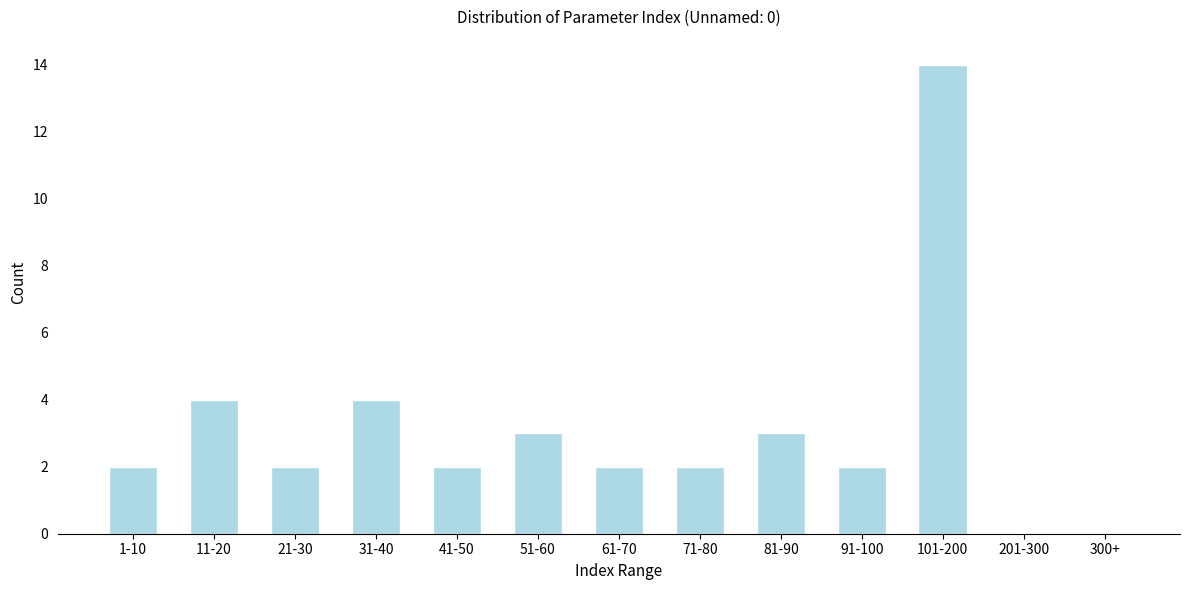

Which has a higher value, 61-70 or 81-90?

81-90